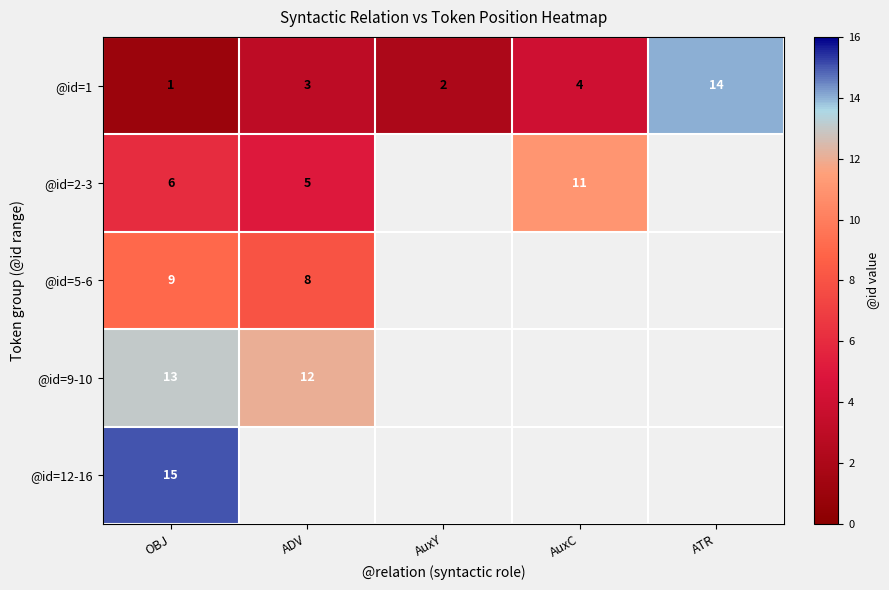

At which category is the sum across all series the highest?

OBJ